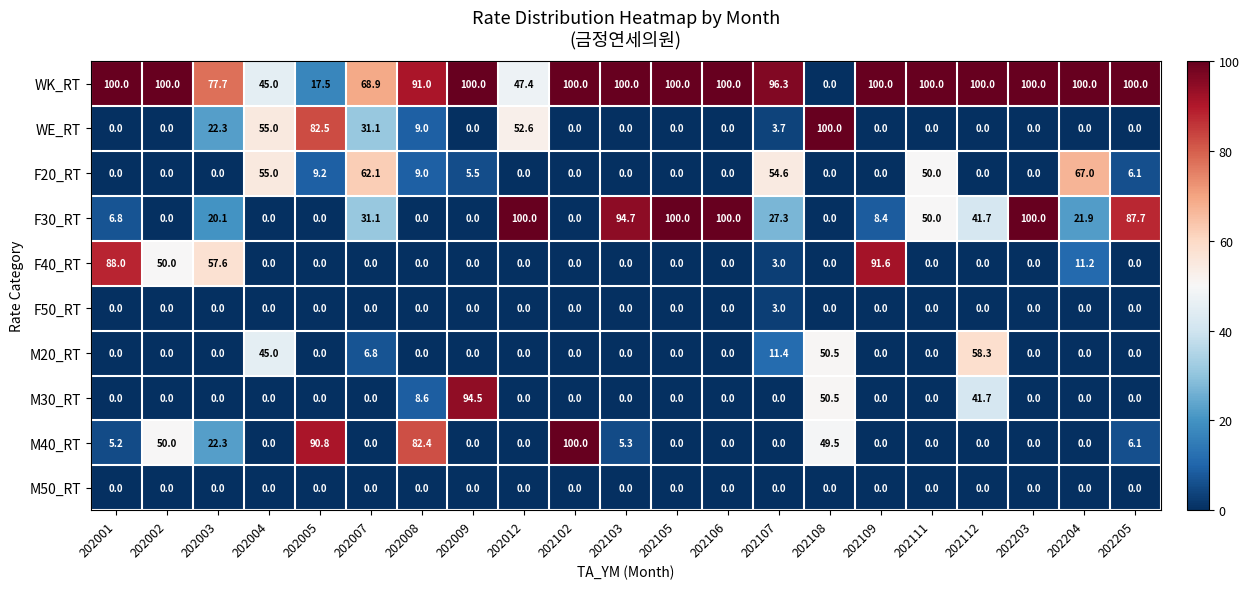

Which series has the largest total across all categories?

WK_RT